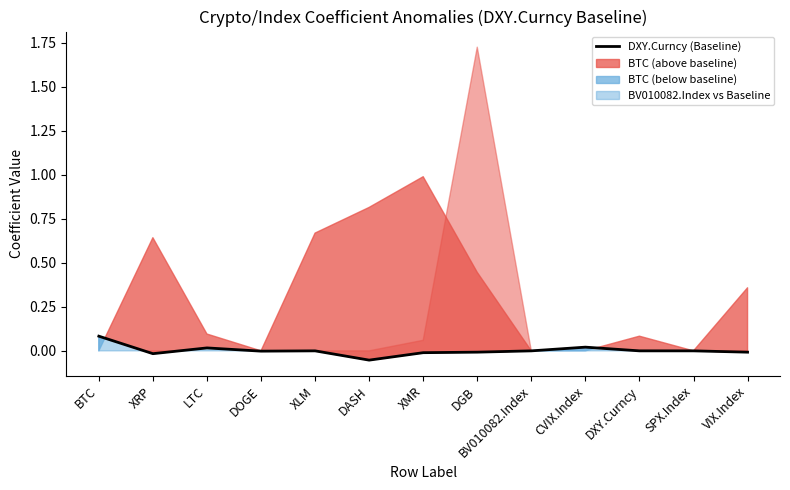

How many values exceed 0?

3